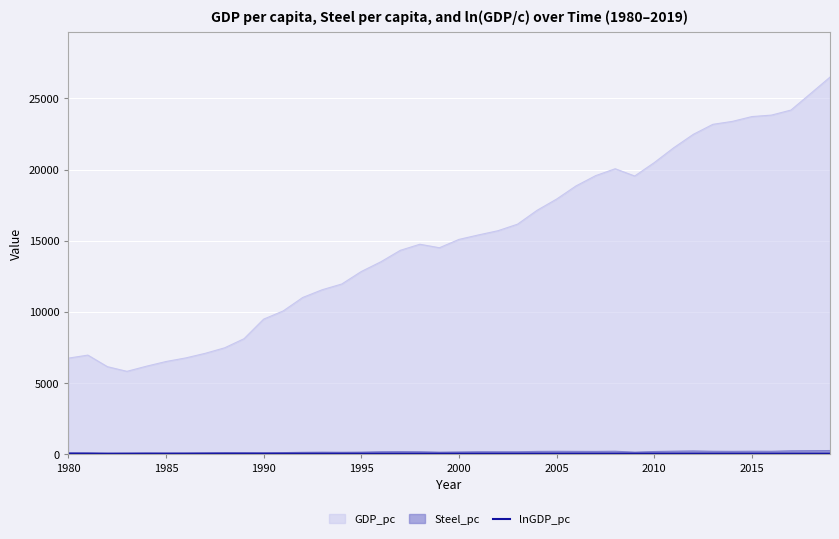

Which series has the largest total across all categories?

GDP_pc